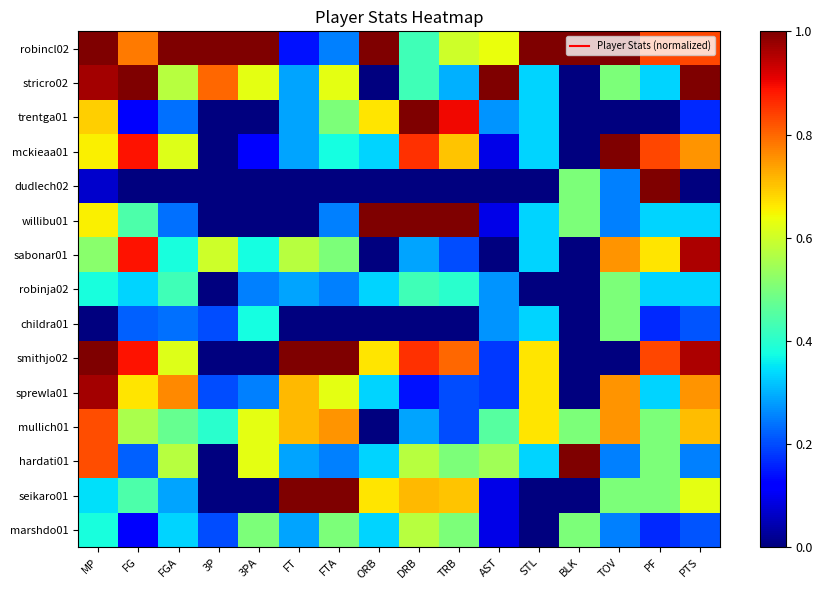

Reading left to right, extract all data points from this chart.

robincl02: MP=1.0	FG=0.8	FGA=1.0	3P=1.0	3PA=1.0	FT=0.1	FTA=0.2	ORB=1.0	DRB=0.4	TRB=0.6	AST=0.6	STL=1.0	BLK=1.0	TOV=1.0	PF=0.8	PTS=0.8
stricro02: MP=1.0	FG=1.0	FGA=0.6	3P=0.8	3PA=0.6	FT=0.3	FTA=0.6	ORB=0.0	DRB=0.4	TRB=0.3	AST=1.0	STL=0.3	BLK=0.0	TOV=0.5	PF=0.3	PTS=1.0
trentga01: MP=0.7	FG=0.1	FGA=0.2	3P=0.0	3PA=0.0	FT=0.3	FTA=0.5	ORB=0.7	DRB=1.0	TRB=0.9	AST=0.3	STL=0.3	BLK=0.0	TOV=0.0	PF=0.0	PTS=0.2
mckieaa01: MP=0.7	FG=0.9	FGA=0.6	3P=0.0	3PA=0.1	FT=0.3	FTA=0.4	ORB=0.3	DRB=0.9	TRB=0.7	AST=0.1	STL=0.3	BLK=0.0	TOV=1.0	PF=0.8	PTS=0.8
dudlech02: MP=0.1	FG=0.0	FGA=0.0	3P=0.0	3PA=0.0	FT=0.0	FTA=0.0	ORB=0.0	DRB=0.0	TRB=0.0	AST=0.0	STL=0.0	BLK=0.5	TOV=0.2	PF=1.0	PTS=0.0
willibu01: MP=0.7	FG=0.4	FGA=0.2	3P=0.0	3PA=0.0	FT=0.0	FTA=0.2	ORB=1.0	DRB=1.0	TRB=1.0	AST=0.1	STL=0.3	BLK=0.5	TOV=0.2	PF=0.3	PTS=0.3
sabonar01: MP=0.5	FG=0.9	FGA=0.4	3P=0.6	3PA=0.4	FT=0.6	FTA=0.5	ORB=0.0	DRB=0.3	TRB=0.2	AST=0.0	STL=0.3	BLK=0.0	TOV=0.8	PF=0.7	PTS=1.0
robinja02: MP=0.4	FG=0.3	FGA=0.4	3P=0.0	3PA=0.2	FT=0.3	FTA=0.2	ORB=0.3	DRB=0.4	TRB=0.4	AST=0.3	STL=0.0	BLK=0.0	TOV=0.5	PF=0.3	PTS=0.3
childra01: MP=0.0	FG=0.2	FGA=0.2	3P=0.2	3PA=0.4	FT=0.0	FTA=0.0	ORB=0.0	DRB=0.0	TRB=0.0	AST=0.3	STL=0.3	BLK=0.0	TOV=0.5	PF=0.2	PTS=0.2
smithjo02: MP=1.0	FG=0.9	FGA=0.6	3P=0.0	3PA=0.0	FT=1.0	FTA=1.0	ORB=0.7	DRB=0.9	TRB=0.8	AST=0.2	STL=0.7	BLK=0.0	TOV=0.0	PF=0.8	PTS=1.0
sprewla01: MP=1.0	FG=0.7	FGA=0.8	3P=0.2	3PA=0.2	FT=0.7	FTA=0.6	ORB=0.3	DRB=0.1	TRB=0.2	AST=0.2	STL=0.7	BLK=0.0	TOV=0.8	PF=0.3	PTS=0.8
mullich01: MP=0.8	FG=0.6	FGA=0.5	3P=0.4	3PA=0.6	FT=0.7	FTA=0.8	ORB=0.0	DRB=0.3	TRB=0.2	AST=0.5	STL=0.7	BLK=0.5	TOV=0.8	PF=0.5	PTS=0.7
hardati01: MP=0.8	FG=0.2	FGA=0.6	3P=0.0	3PA=0.6	FT=0.3	FTA=0.2	ORB=0.3	DRB=0.6	TRB=0.5	AST=0.5	STL=0.3	BLK=1.0	TOV=0.2	PF=0.5	PTS=0.2
seikaro01: MP=0.3	FG=0.4	FGA=0.3	3P=0.0	3PA=0.0	FT=1.0	FTA=1.0	ORB=0.7	DRB=0.7	TRB=0.7	AST=0.1	STL=0.0	BLK=0.0	TOV=0.5	PF=0.5	PTS=0.6
marshdo01: MP=0.4	FG=0.1	FGA=0.3	3P=0.2	3PA=0.5	FT=0.3	FTA=0.5	ORB=0.3	DRB=0.6	TRB=0.5	AST=0.1	STL=0.0	BLK=0.5	TOV=0.2	PF=0.2	PTS=0.2